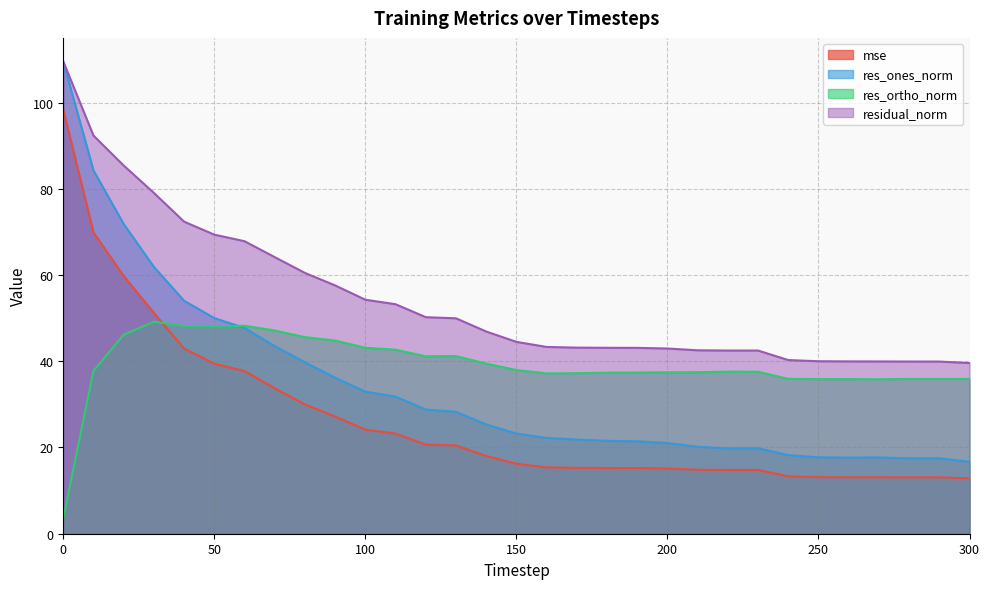

List the series in order of their peak value, lowest first.

res_ortho_norm, mse, res_ones_norm, residual_norm